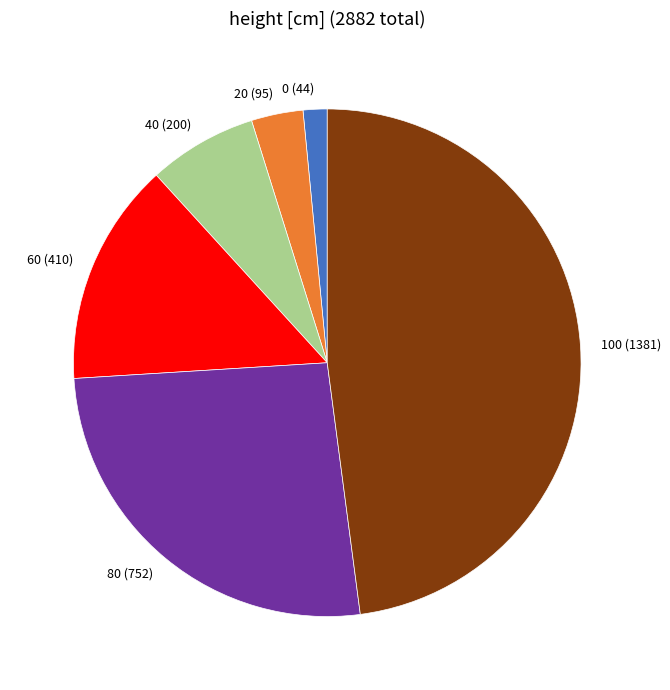

Count the number of slices in the pie.

6